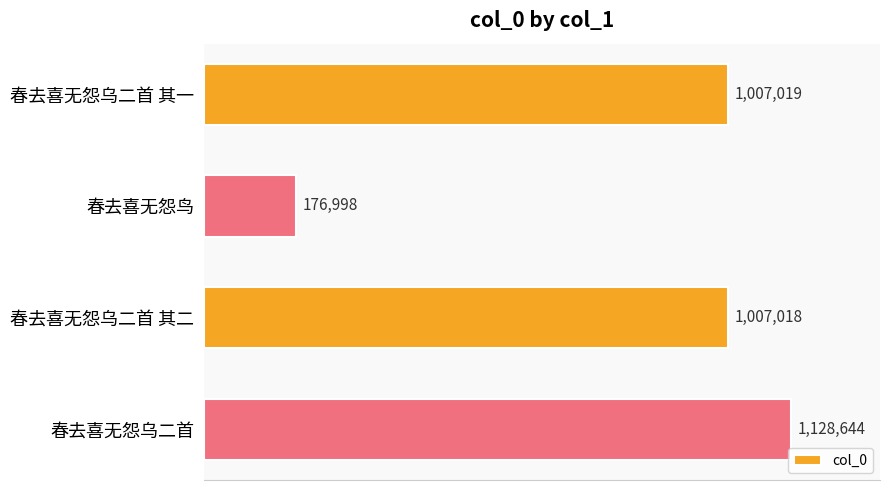

Reading top to bottom, list all the values displayed in this chart.

1007019	176998	1007018	1128644